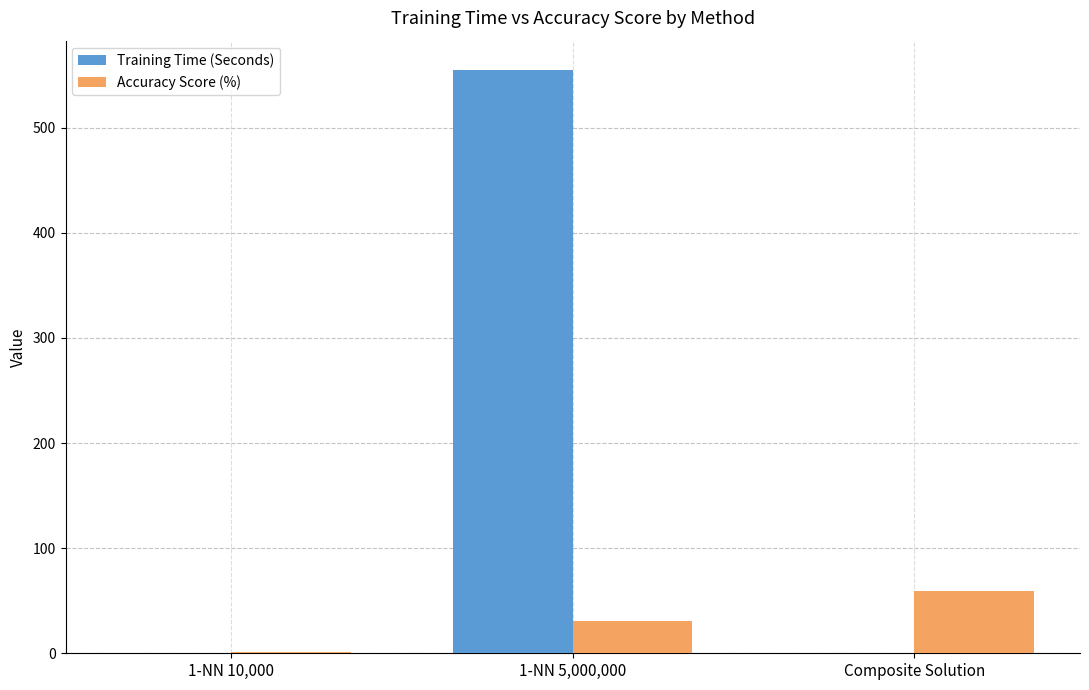

Which series changed the most between 1-NN 10,000 and 1-NN 5,000,000?

Training Time (Seconds)